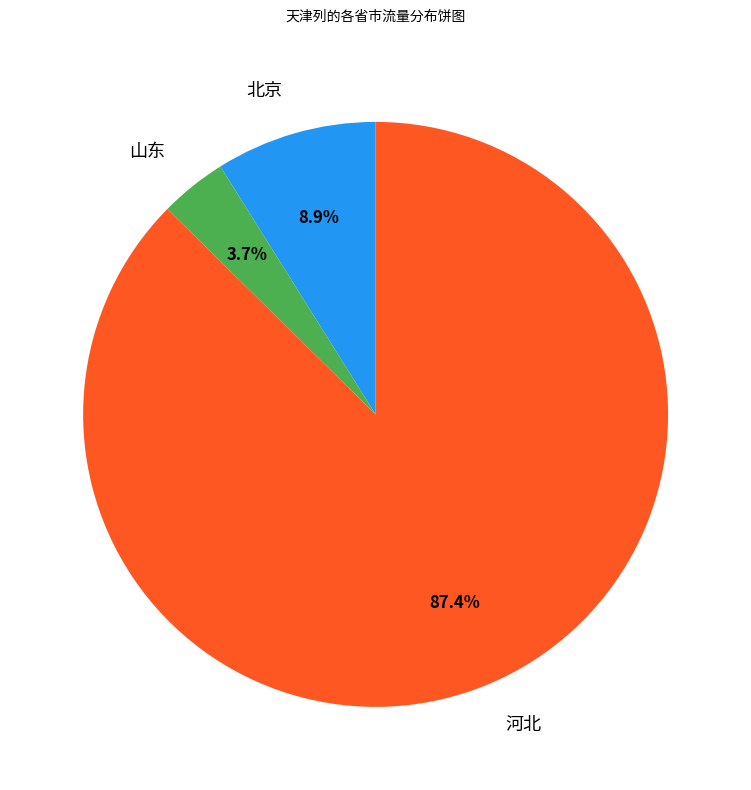

Combined, what portion of the pie is 河北 and 山东?

91.1%